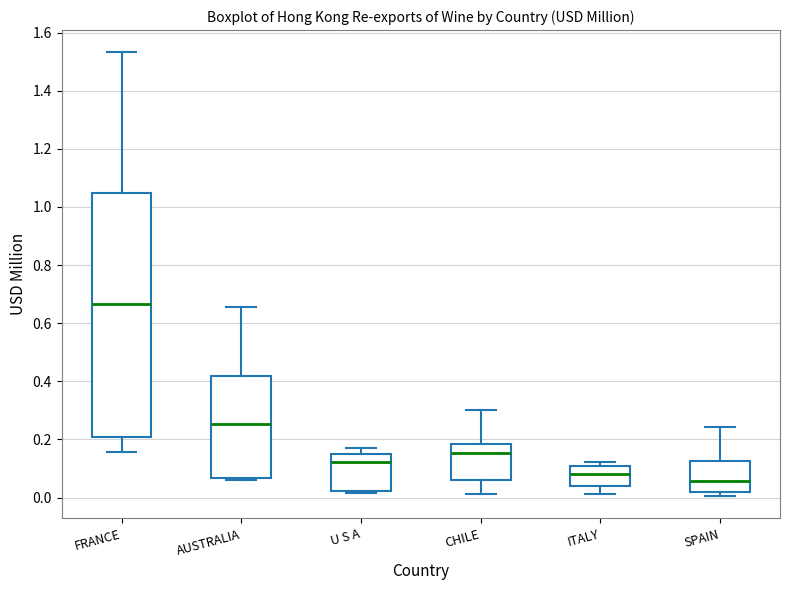

Reading left to right, read every box against the y-axis: the position of its median line, the range the box covers, and the ends of its whiskers. The values are not printed on the chart, so give them approximately, as read against the axis.

FRANCE: median 0.66, box 0.20 to 1.04, whiskers 0.16 to 1.54
AUSTRALIA: median 0.26, box 0.06 to 0.42, whiskers 0.06 (just below the box's lower edge) to 0.66
U S A: median 0.12, box 0.02 to 0.16, whiskers 0.02 (just below the box's lower edge) to 0.18
CHILE: median 0.16, box 0.06 to 0.18, whiskers 0.02 to 0.30
ITALY: median 0.08, box 0.04 to 0.10, whiskers 0.02 to 0.12
SPAIN: median 0.06, box 0.02 to 0.12, whiskers 0.00 to 0.24